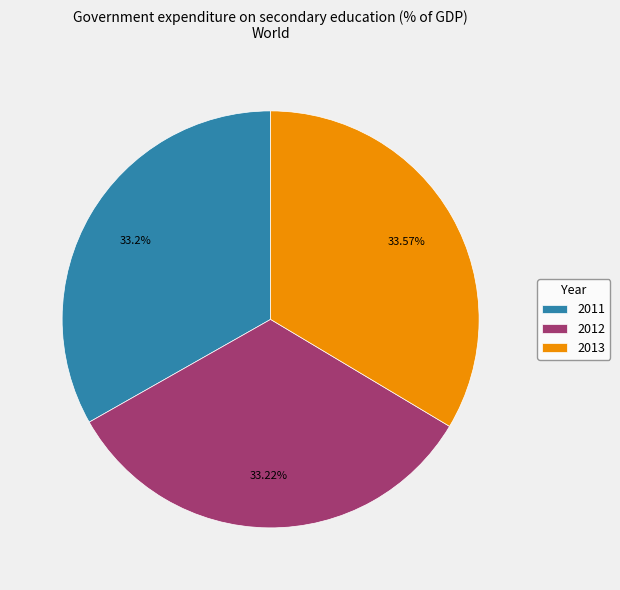

What is the ratio of the value at 2012 to the value at 2013?

1.0